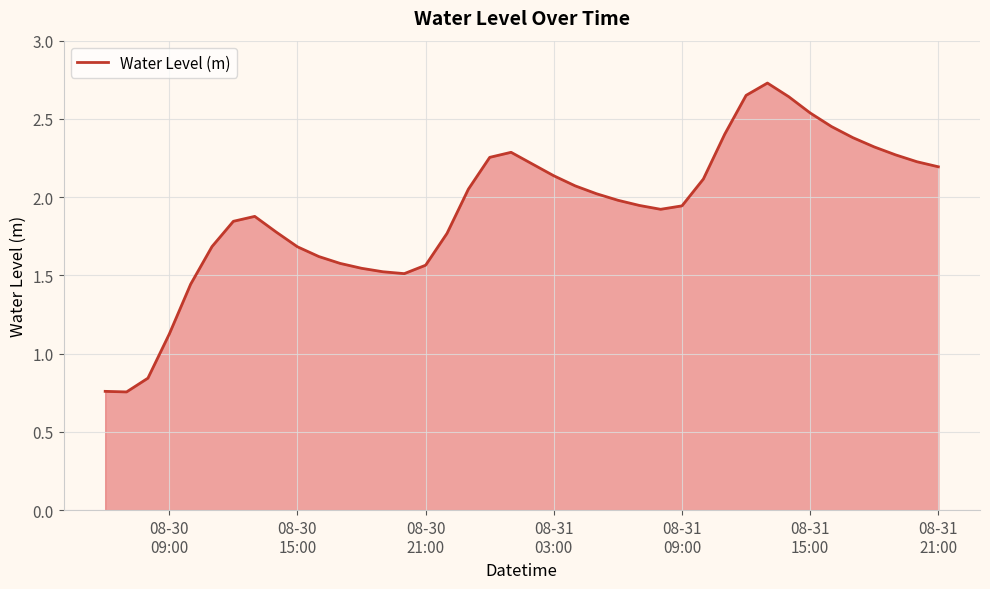

What is the difference between the maximum and minimum values?

2.0